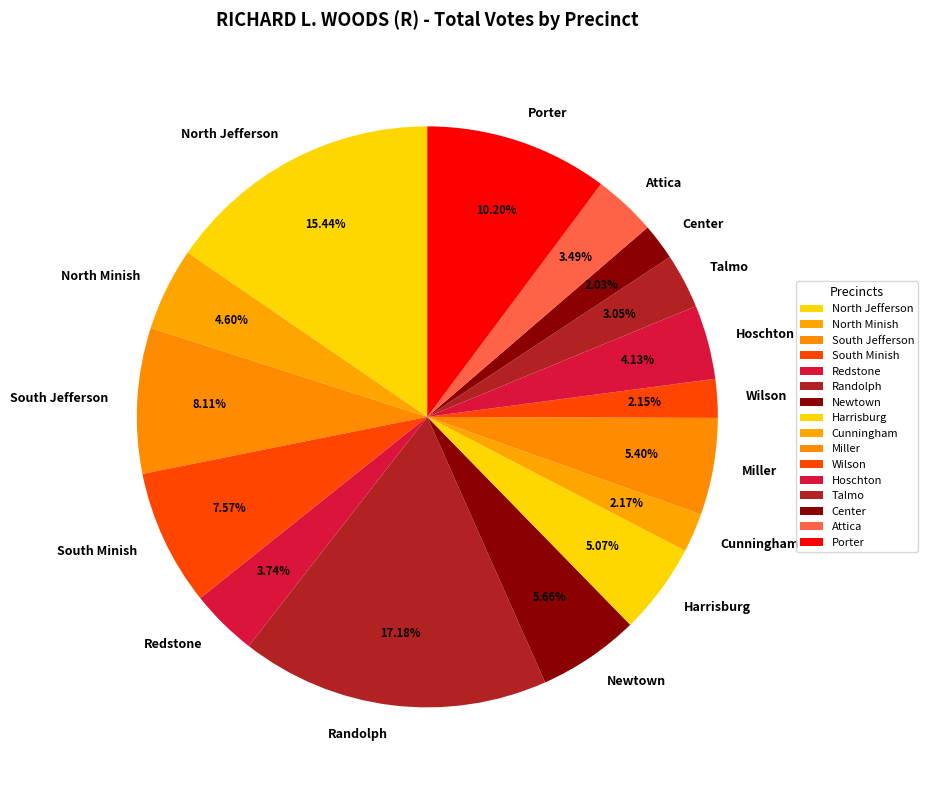

What is the largest slice in the pie chart?

Randolph